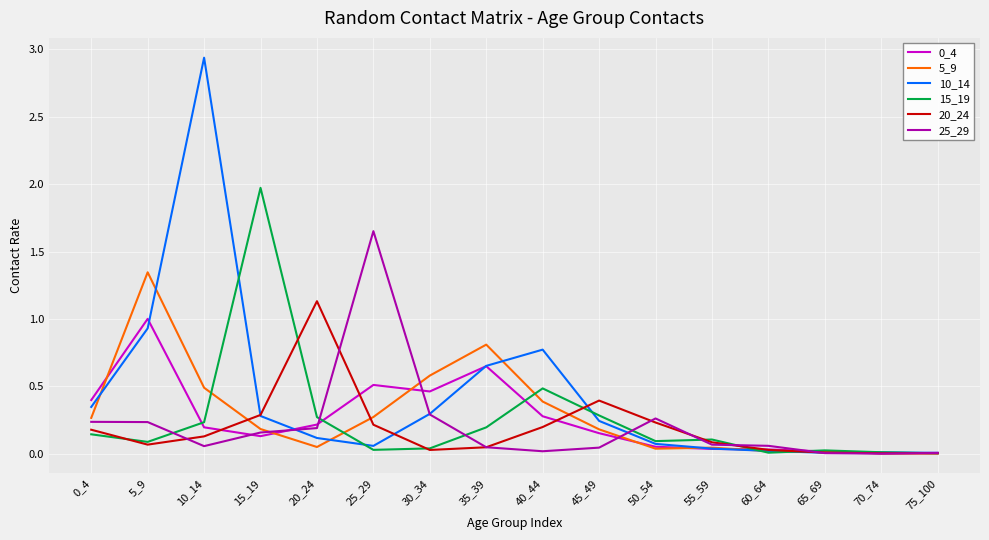

Which series has the largest range (max minus min)?

10_14